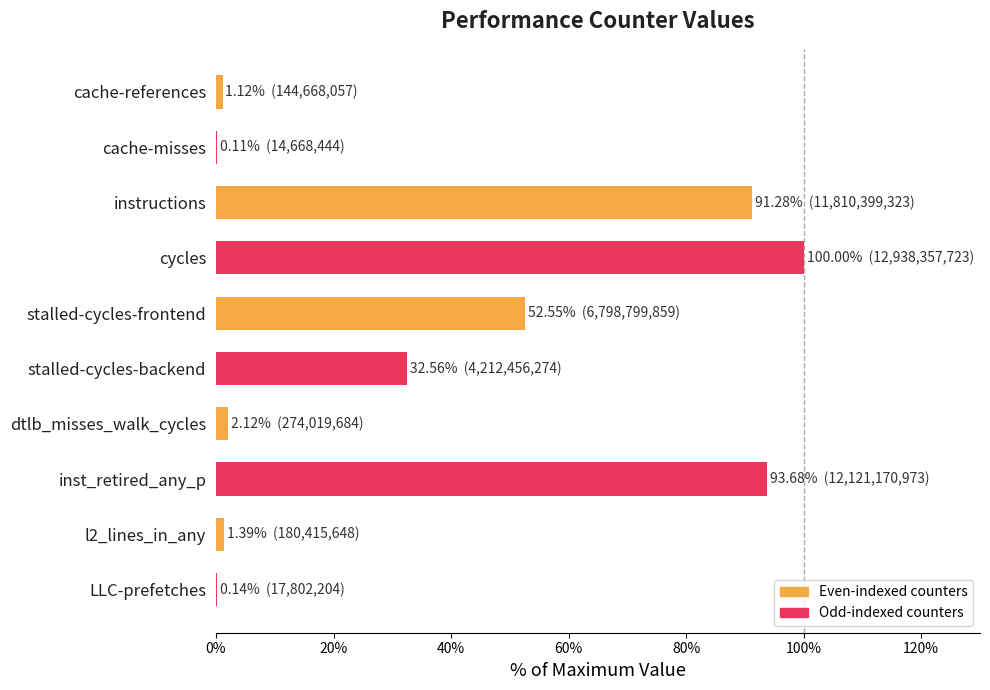

How many categories are shown in the chart?

10